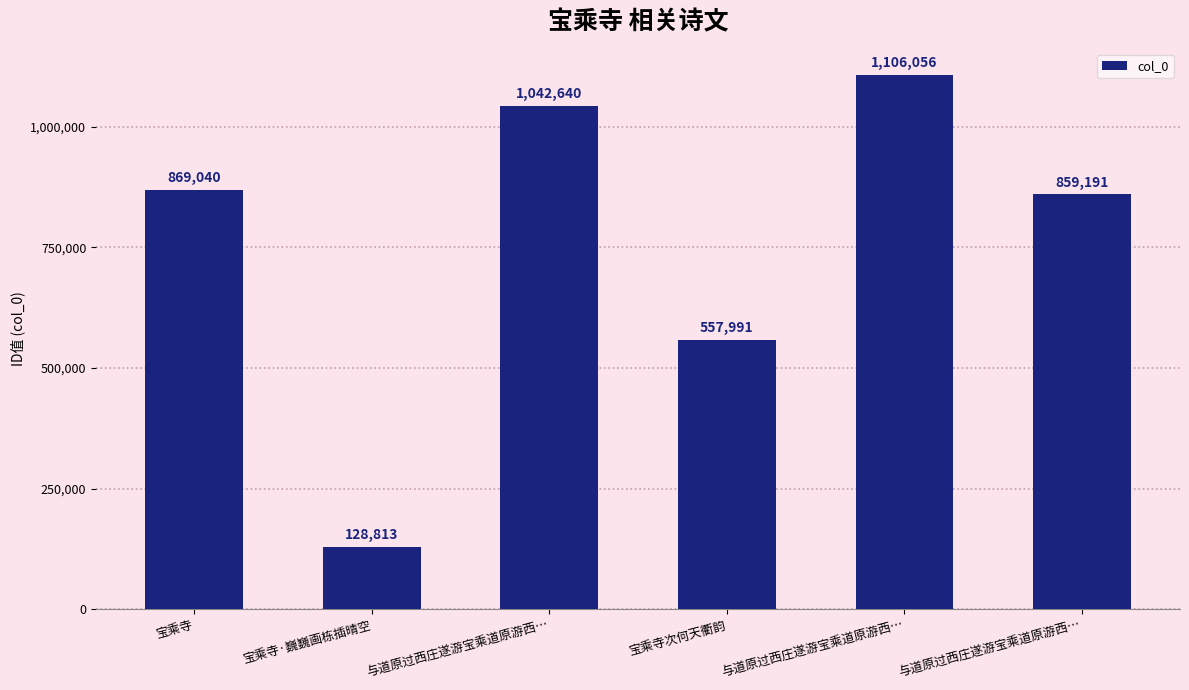

What is the change in value from 宝乘寺 to 宝乘寺·巍巍画栋插晴空?

-740227